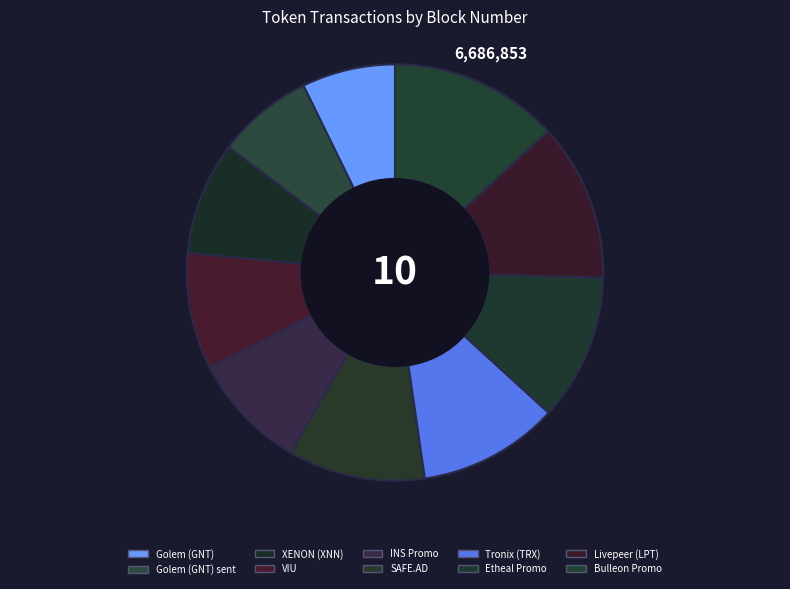

How many segments does this pie chart have?

10